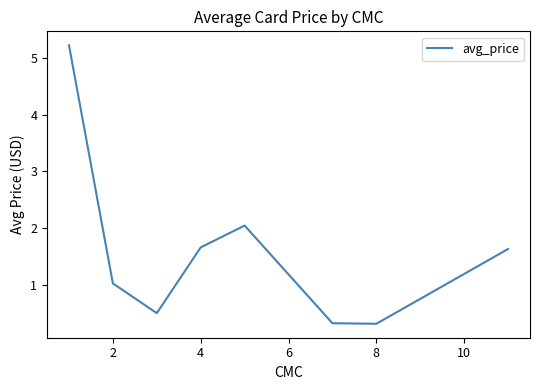

What is the average value?

1.6